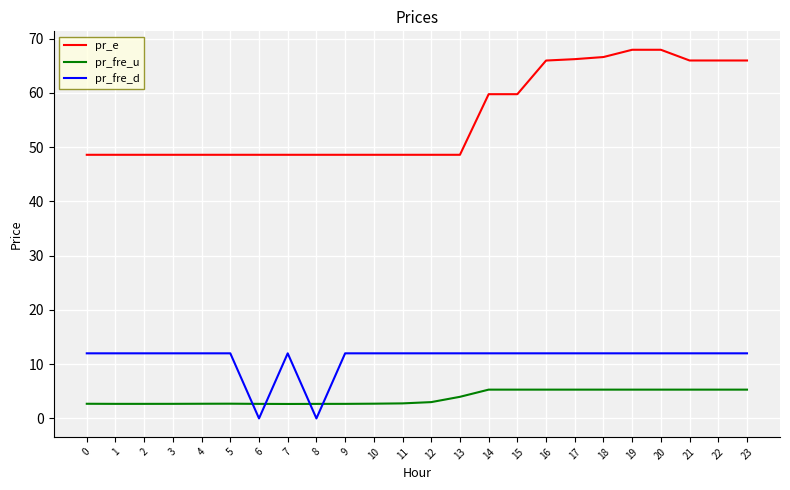

At 8, list the series in order from smallest to largest.

pr_fre_d, pr_fre_u, pr_e